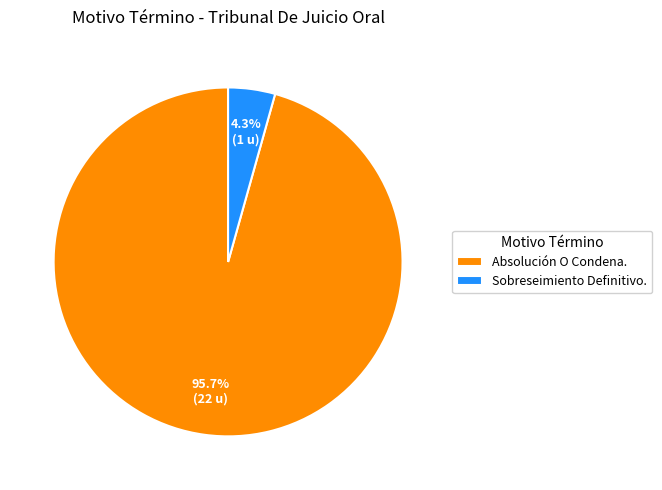

Which slice is the smallest?

Sobreseimiento Definitivo.